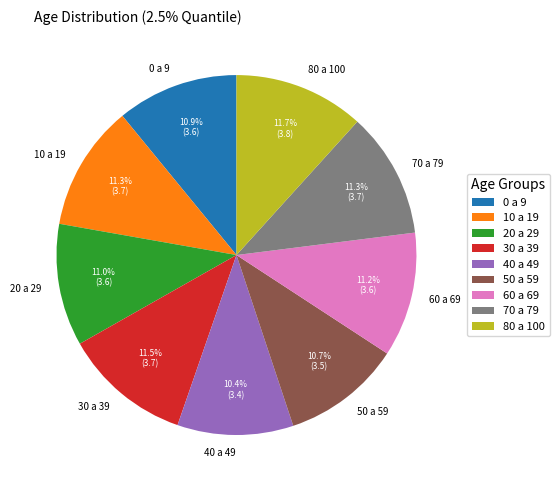

What is the ratio of the value at 30 a 39 to the value at 0 a 9?

1.1